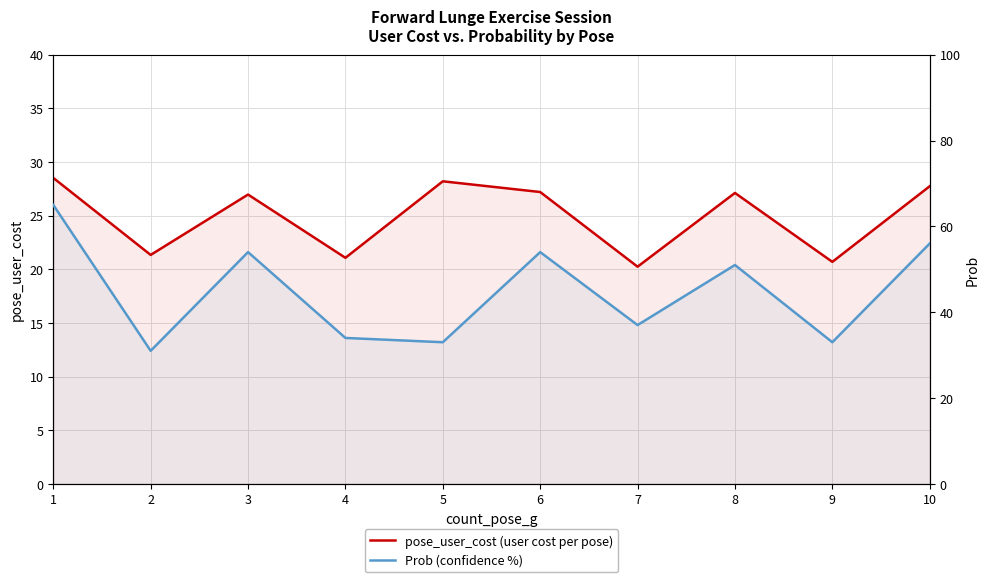

Between 3 and 7, which is larger?

3